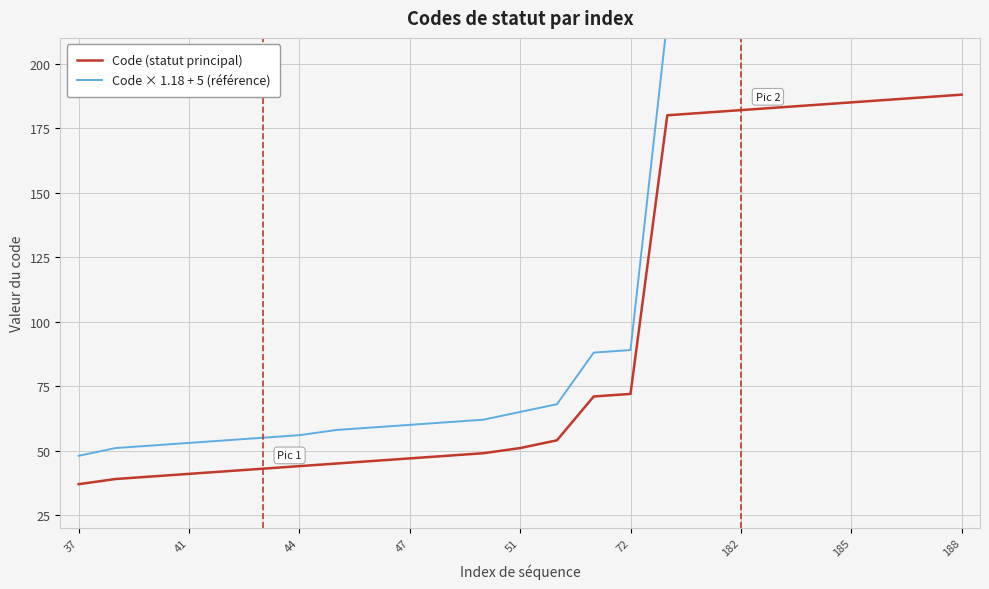

The value of Code (statut principal) at 188 is 119. True or false?

False